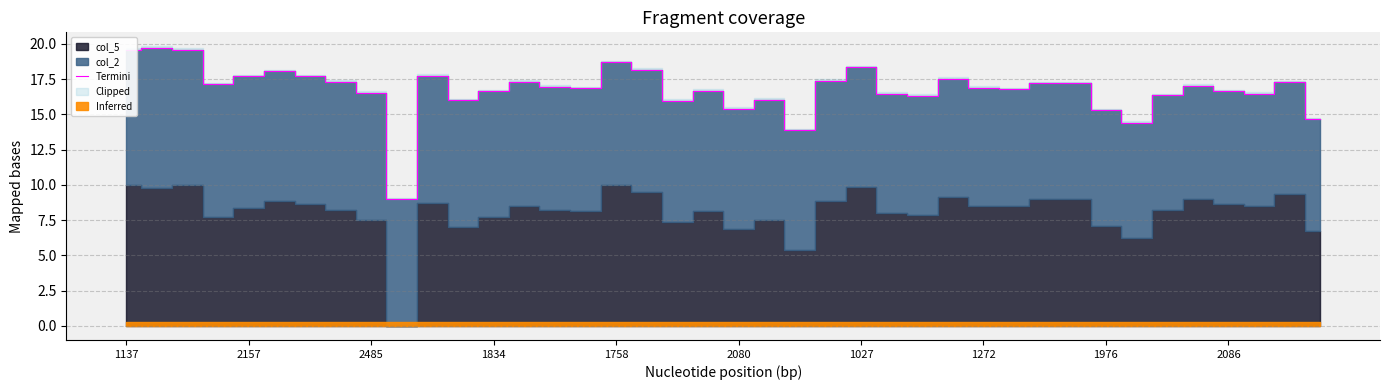

What is the highest value of the Termini series?

19.7